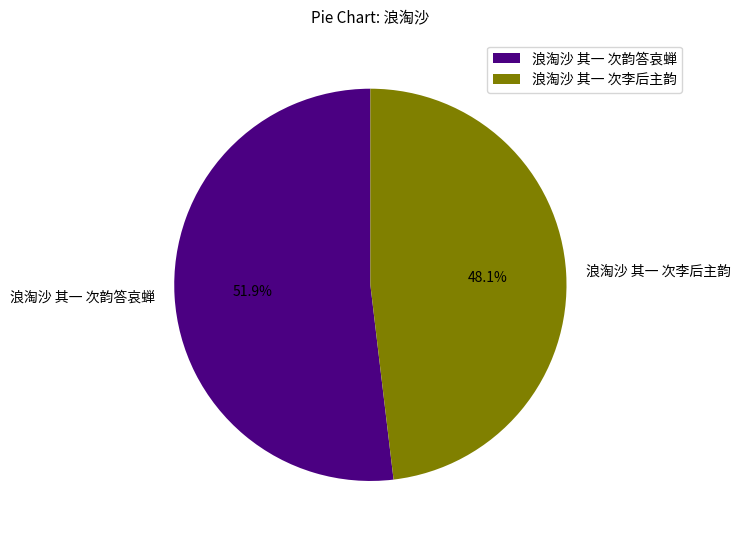

To the nearest percent, what is the difference between the 浪淘沙 其一 次韵答哀蝉 and 浪淘沙 其一 次李后主韵 slice percentages?

4%